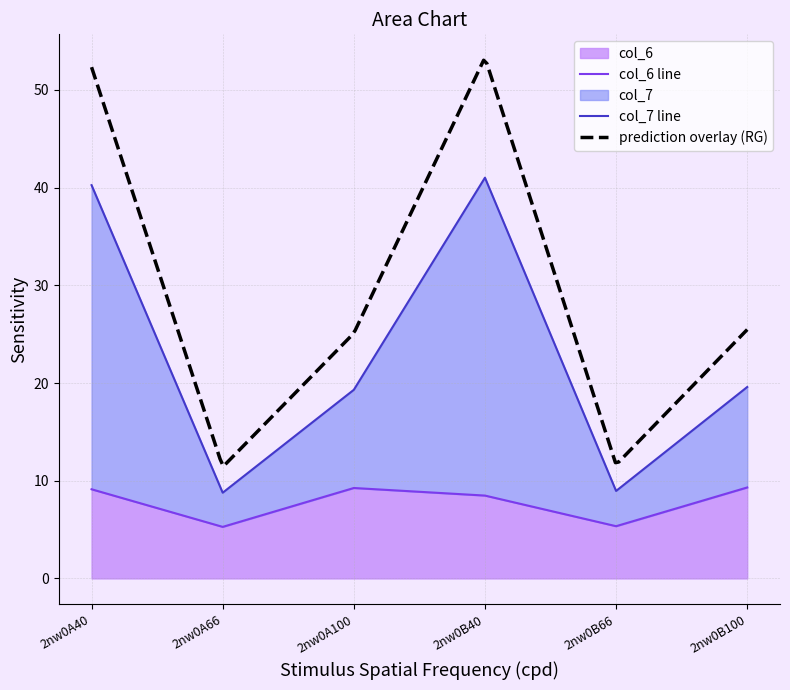

How many values in the col_6 series exceed 9?

3